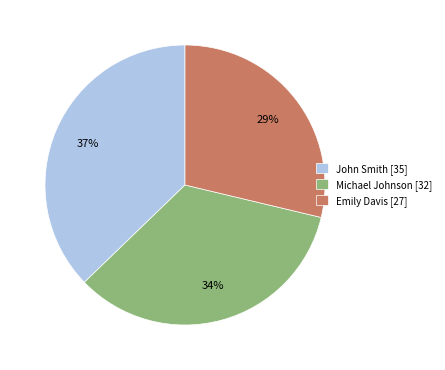

To the nearest percent, what is the difference between the Michael Johnson and John Smith slice percentages?

3%